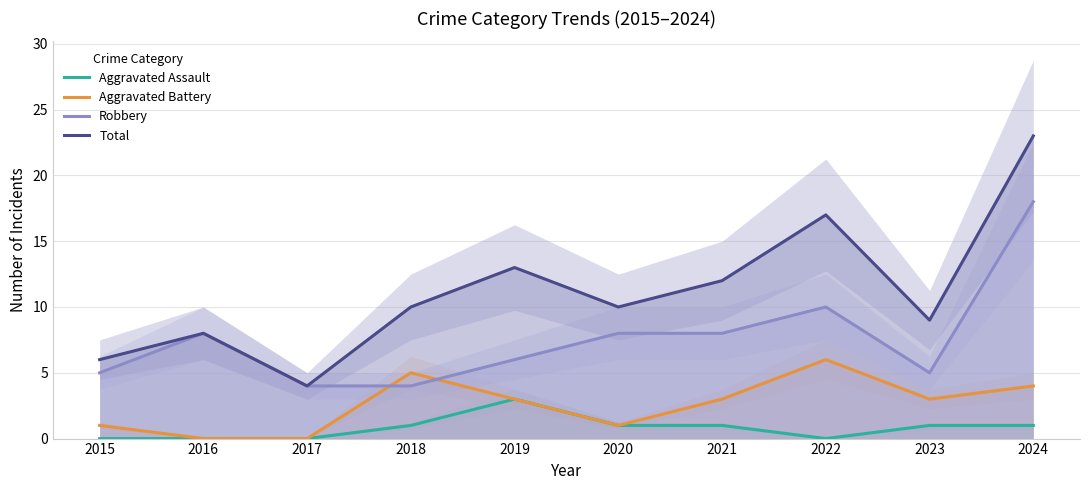

At which label does Robbery first exceed 8?

2022